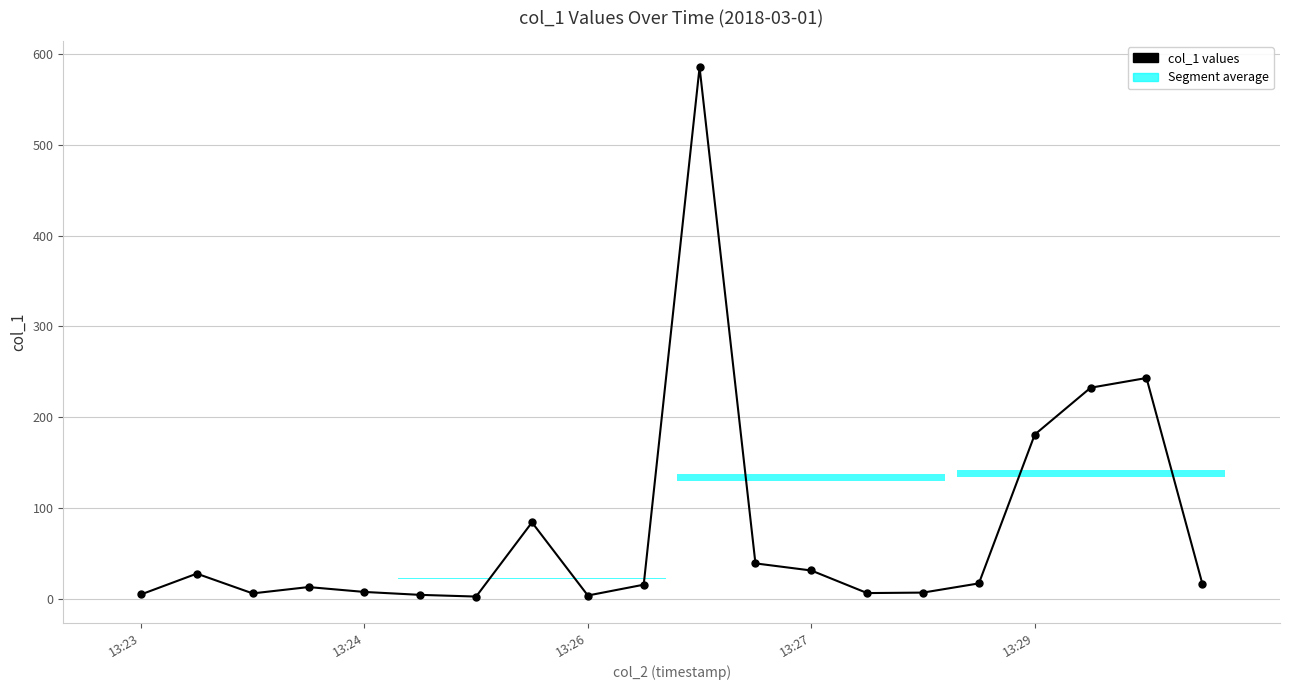

Reading left to right, list all the values displayed in this chart.

4.7	27.7	5.9	12.9	7.5	4.3	2.4	84.1	3.6	15.5	585.4	39.0	31.1	6.3	6.8	16.9	180.9	232.5	243.2	16.5